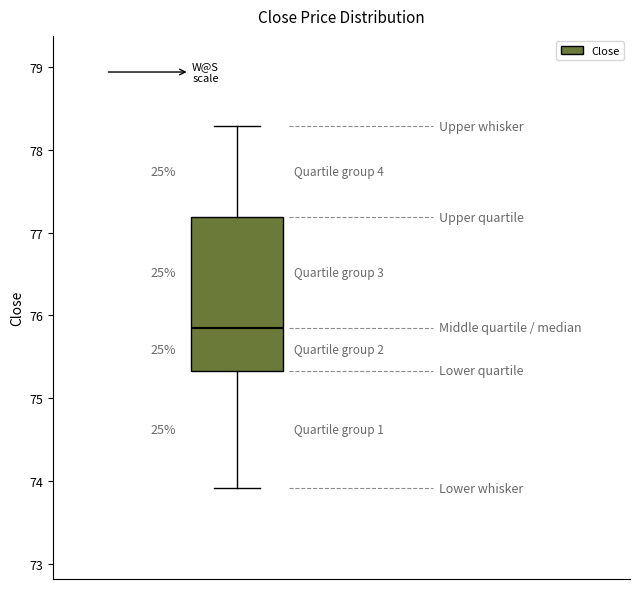

Transcribe this box plot: give where the median line is, the range the box spans, and where the two whiskers end, as read against the y-axis. The values are not printed on the chart, so give them approximately, as read against the axis.

median 75.8, box 75.3 to 77.2, whiskers 73.9 to 78.3